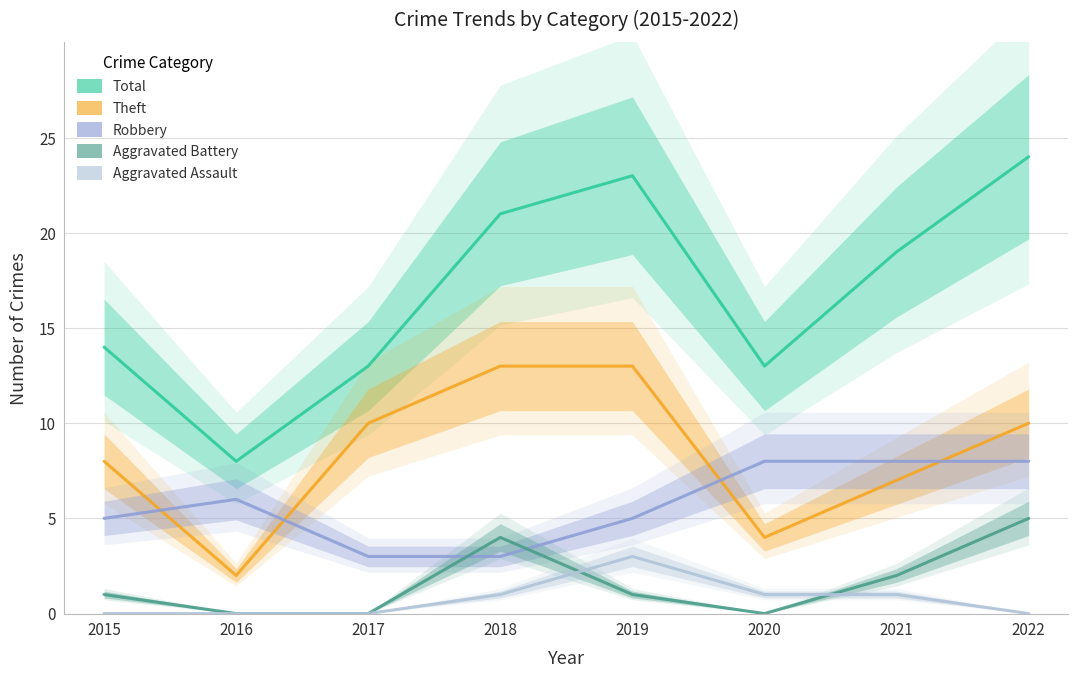

What are all the series names shown in the legend?

Total, Theft, Robbery, Aggravated Battery, Aggravated Assault